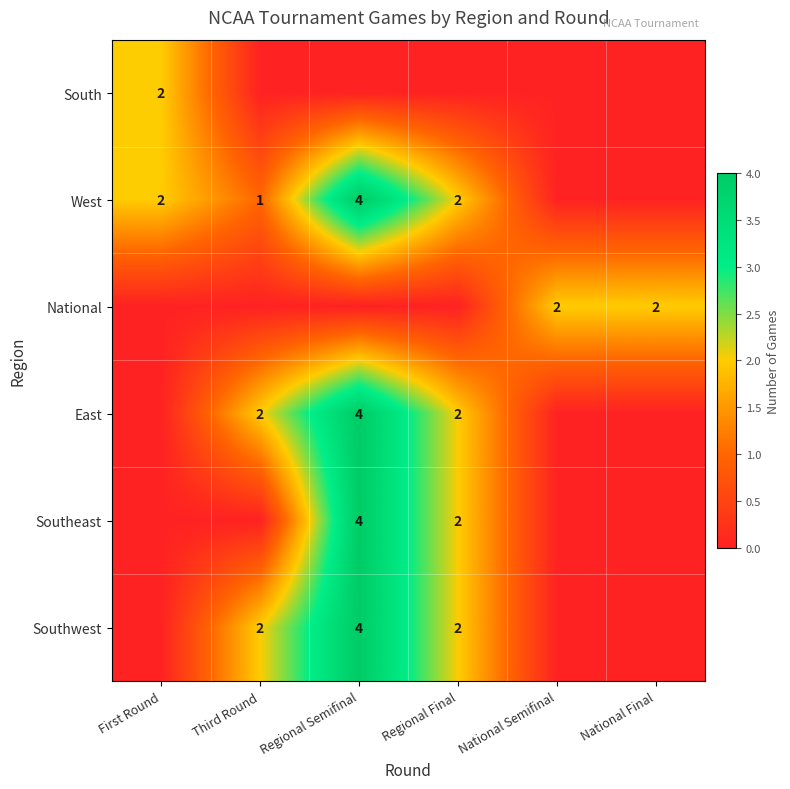

The Southeast series shows -1 at Third Round. True or false?

False